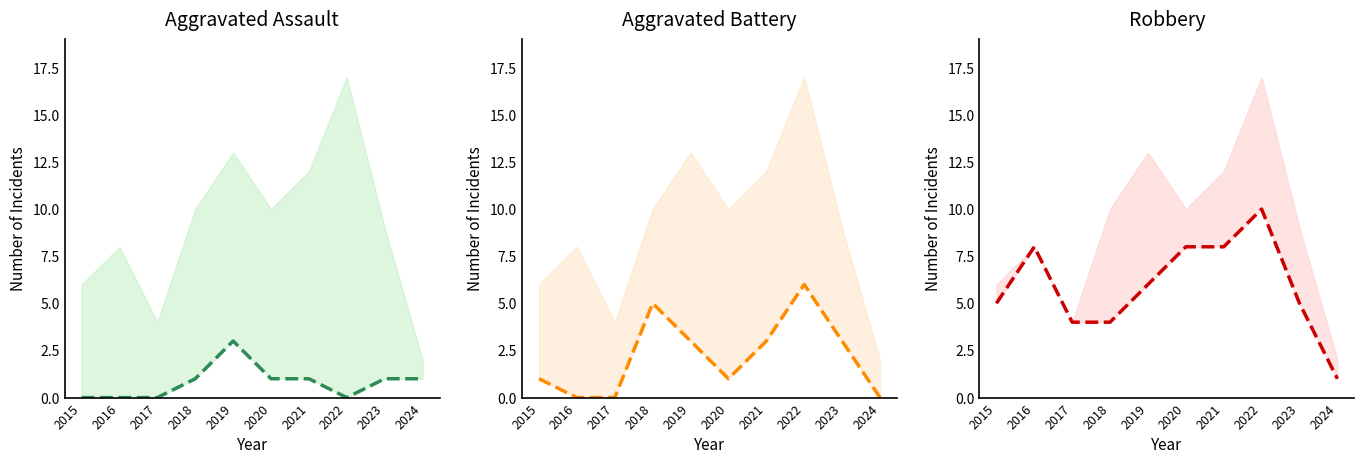

List the series in order of their overall mean, highest first.

Robbery (lower), Aggravated Battery (lower), Aggravated Assault (lower)